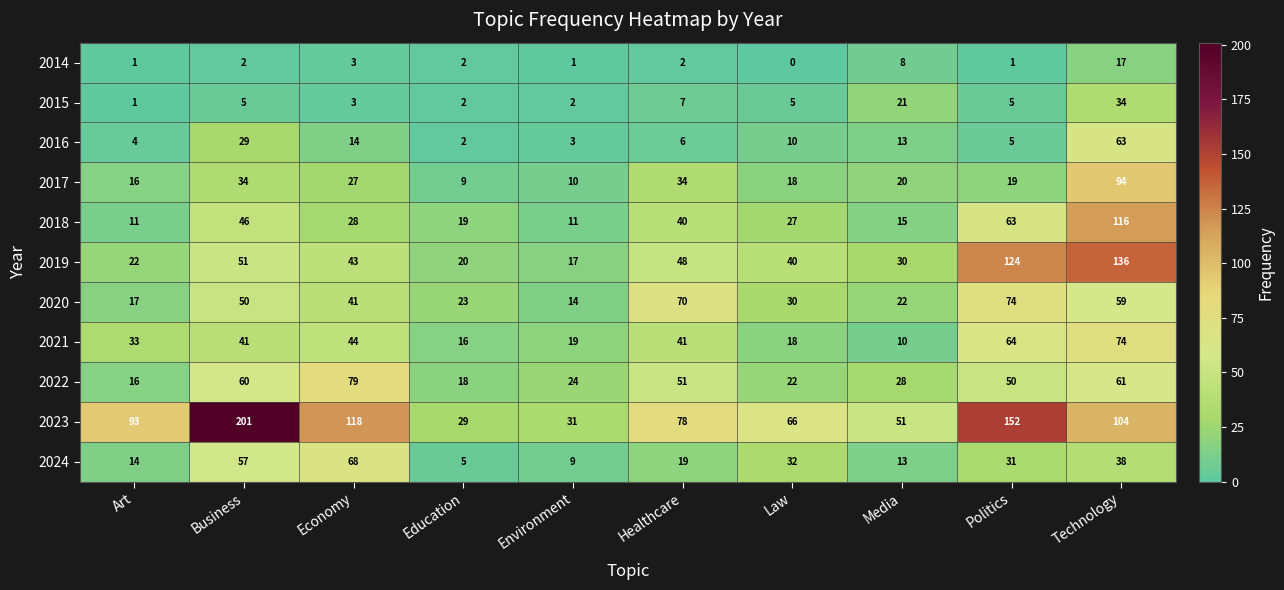

How many values in the 2021 series are below 41?

5